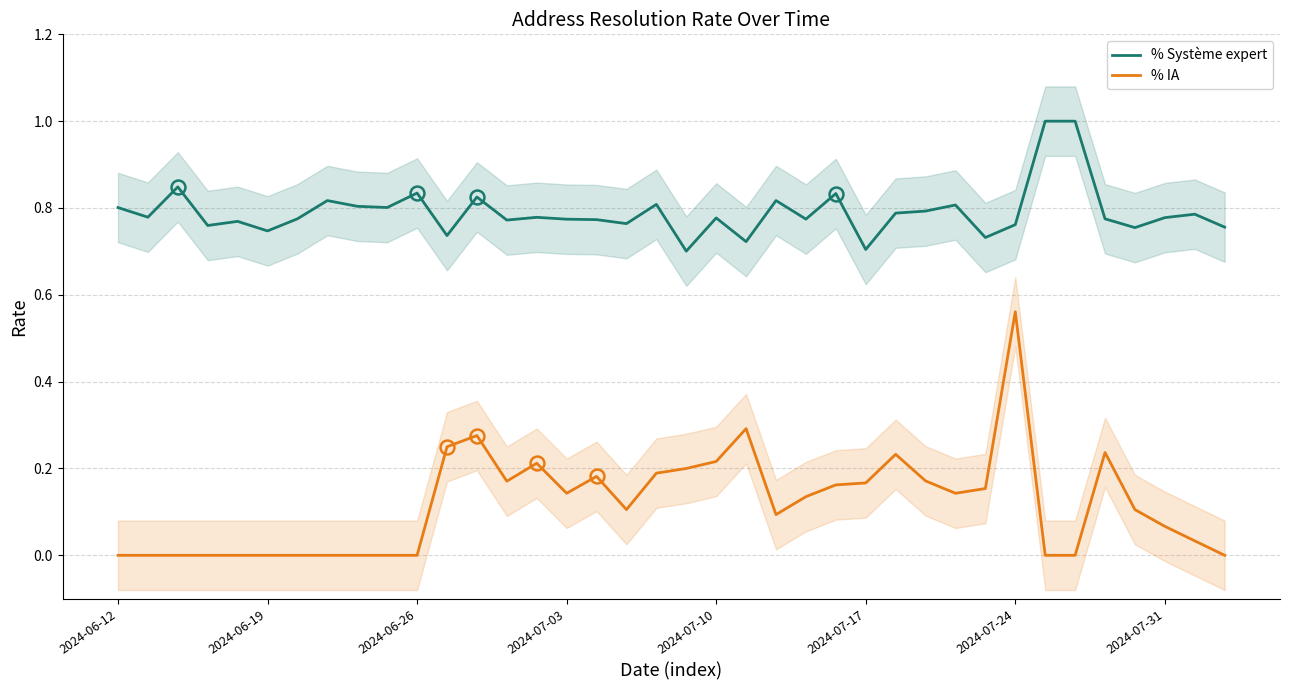

Which series has the widest spread of values?

% IA